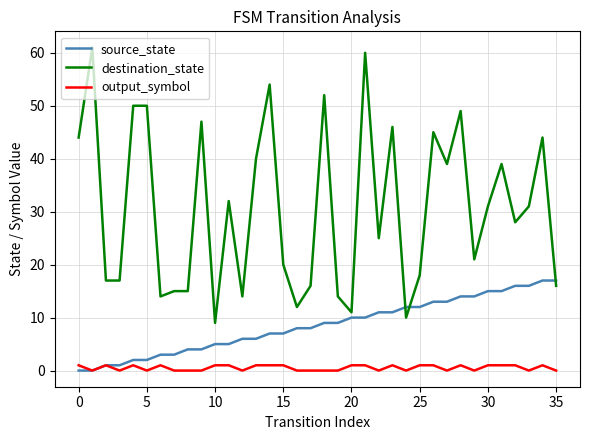

Rank the series by their average value, from lowest to highest.

output_symbol, source_state, destination_state